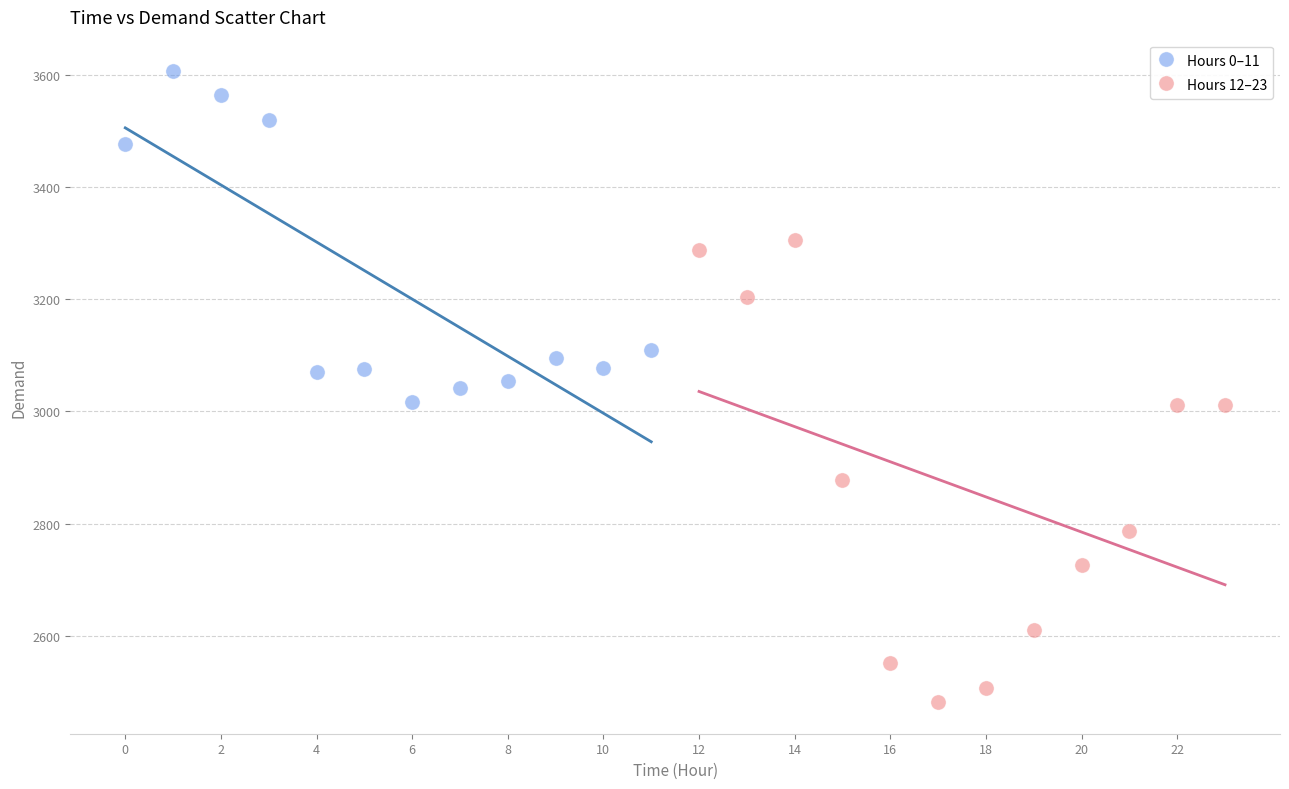

Which series contains the highest Y value?

Hours 0–11